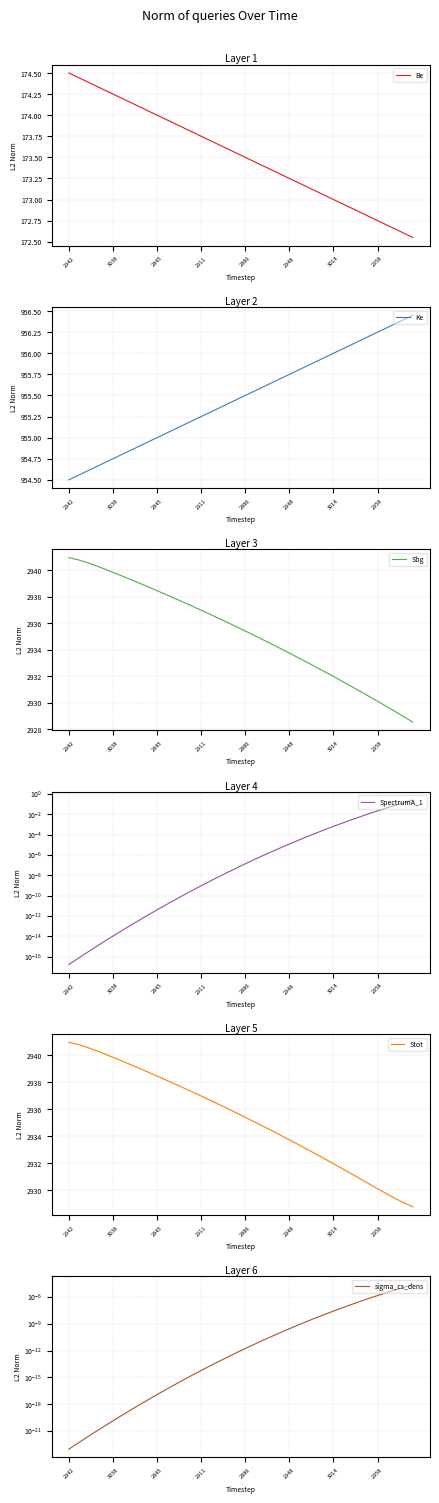

True or false: sigma_cs_dens and Sbg intersect in this chart.

False